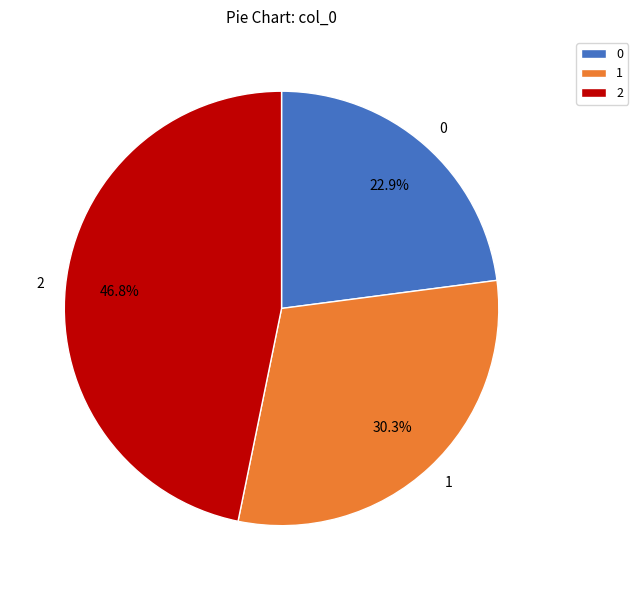

Is 2 the majority of the pie?

No